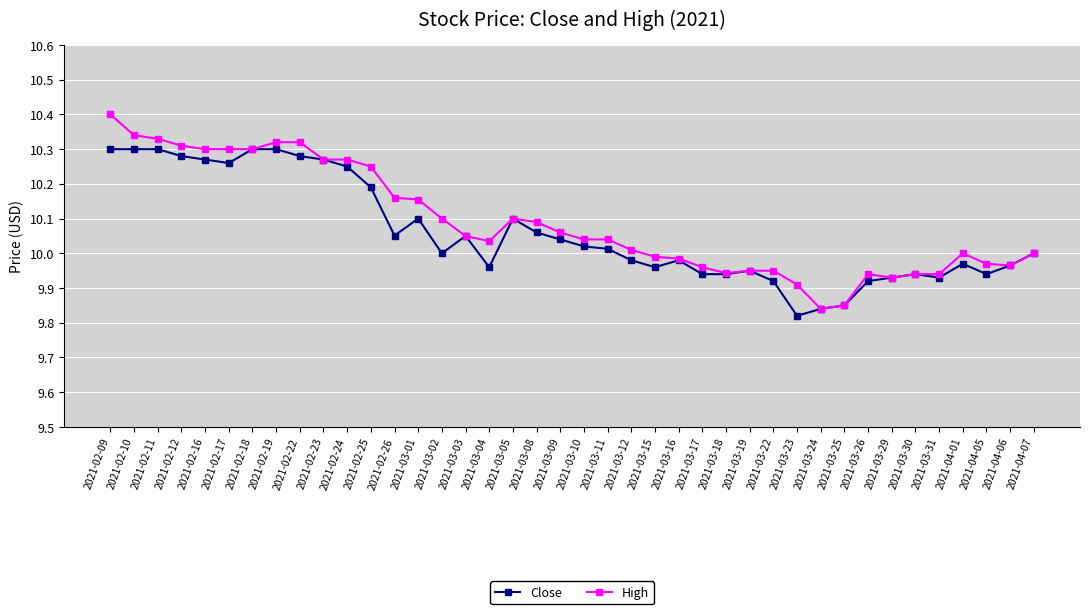

Which series changed the most between 2021-02-18 and 2021-03-31?

Close